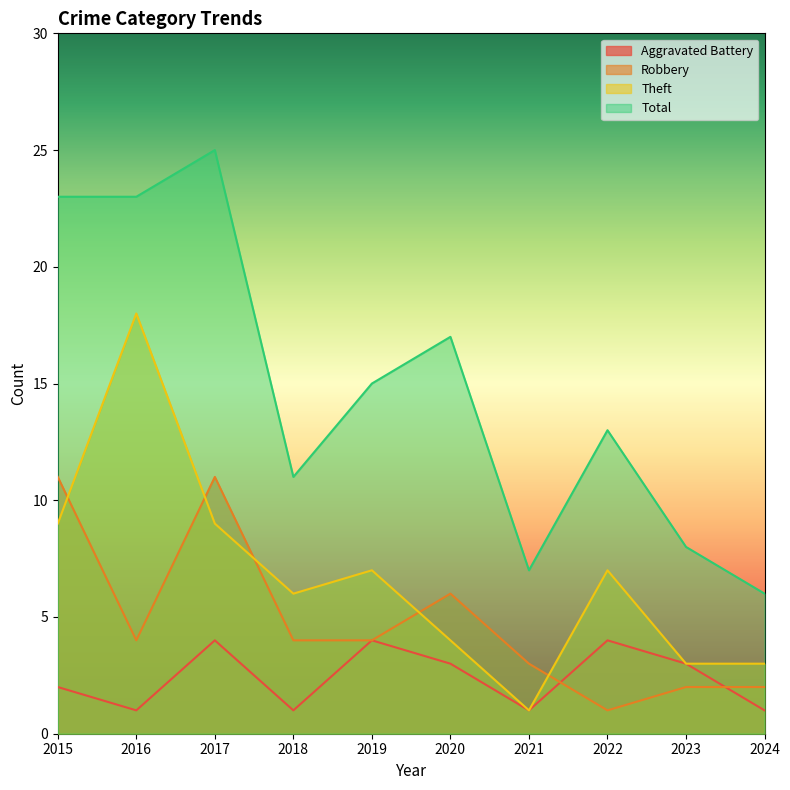

True or false: Aggravated Battery and Theft cross at least once.

False